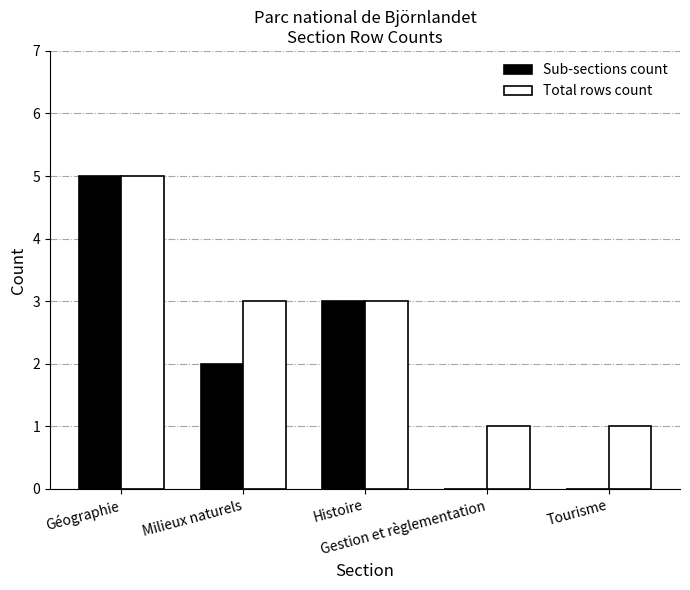

Read the Total rows count value at Milieux naturels.

3